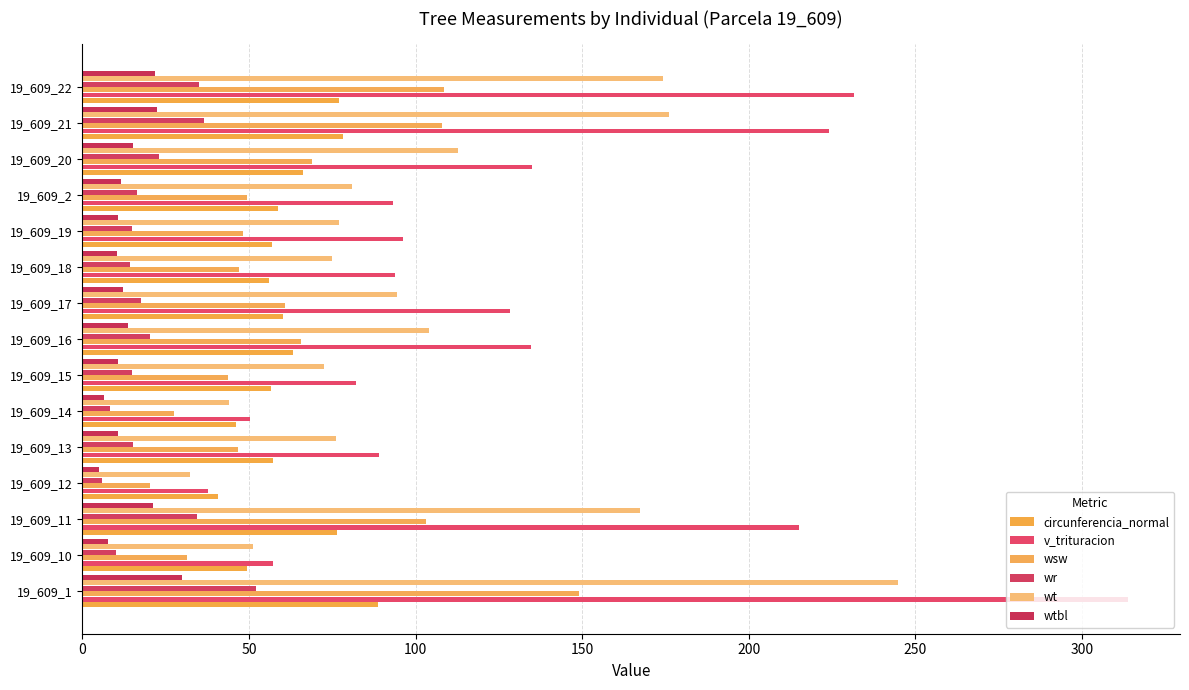

What is the minimum value for circunferencia_normal?

40.8